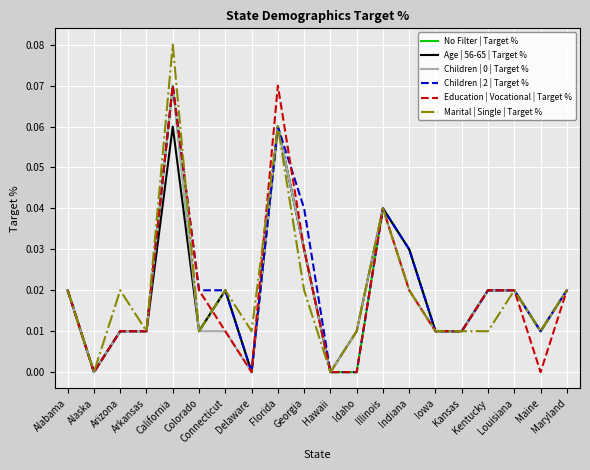

Is this an area chart (filled region under the line)?

No